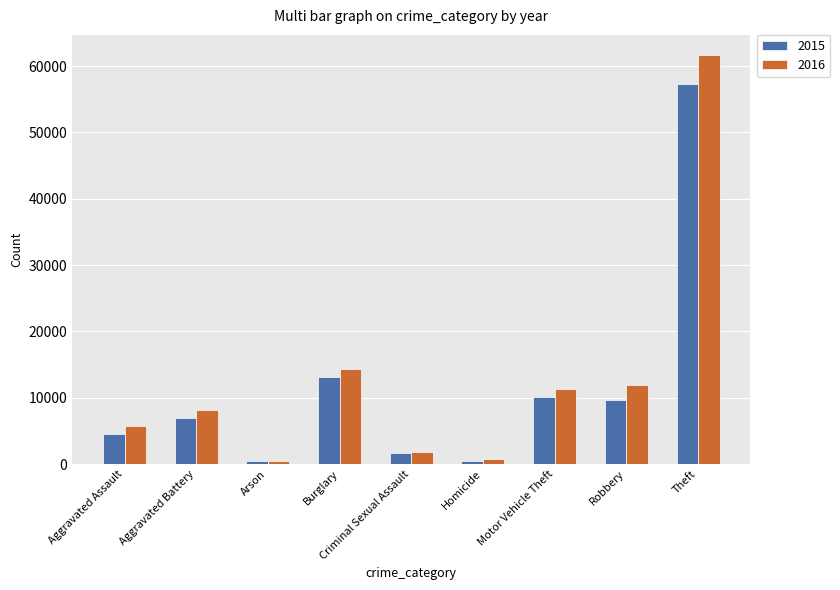

At which label does 2016 reach its peak?

Theft